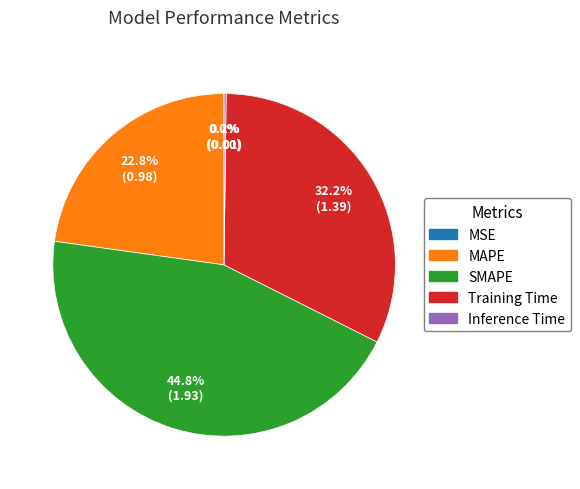

Which slice is the largest?

SMAPE